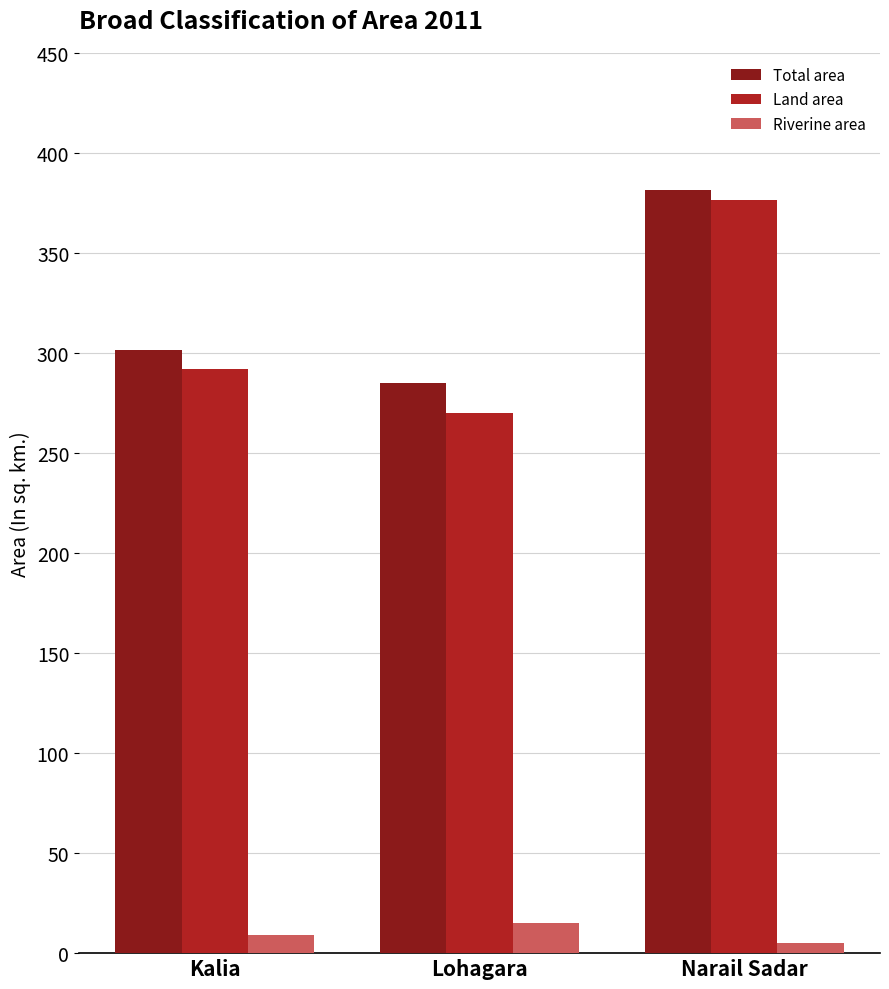

Which series has the largest total across all categories?

Total area